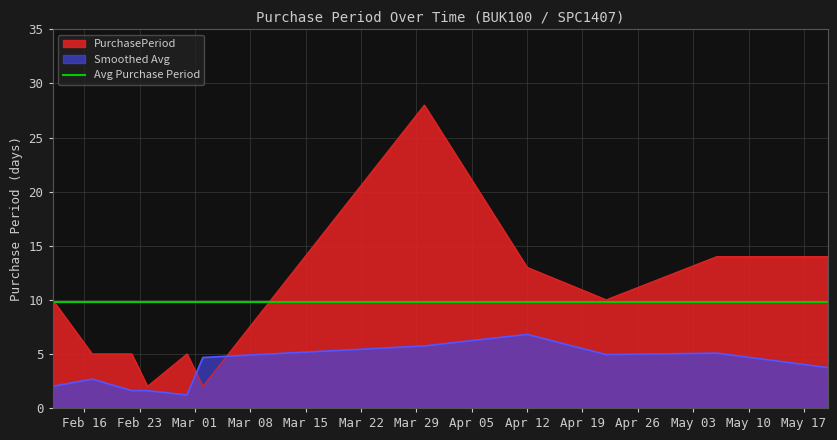

What is the difference between the maximum and minimum values?

26